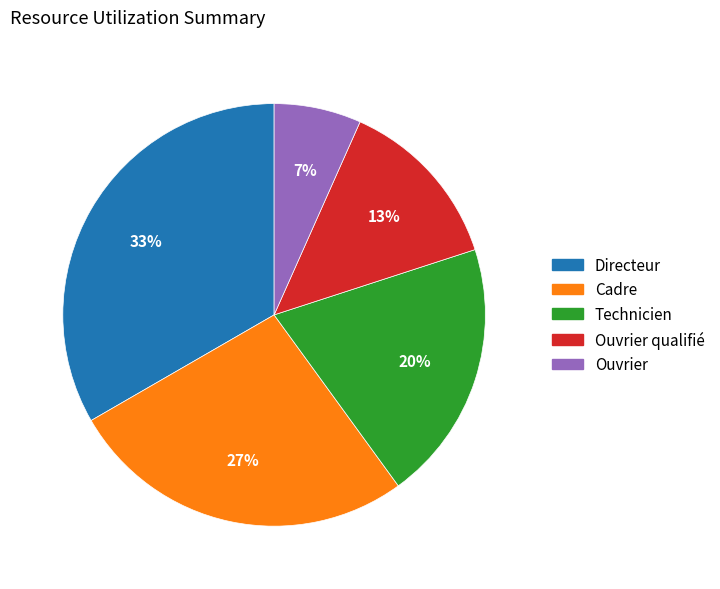

Which category has the smallest portion of the pie?

Ouvrier